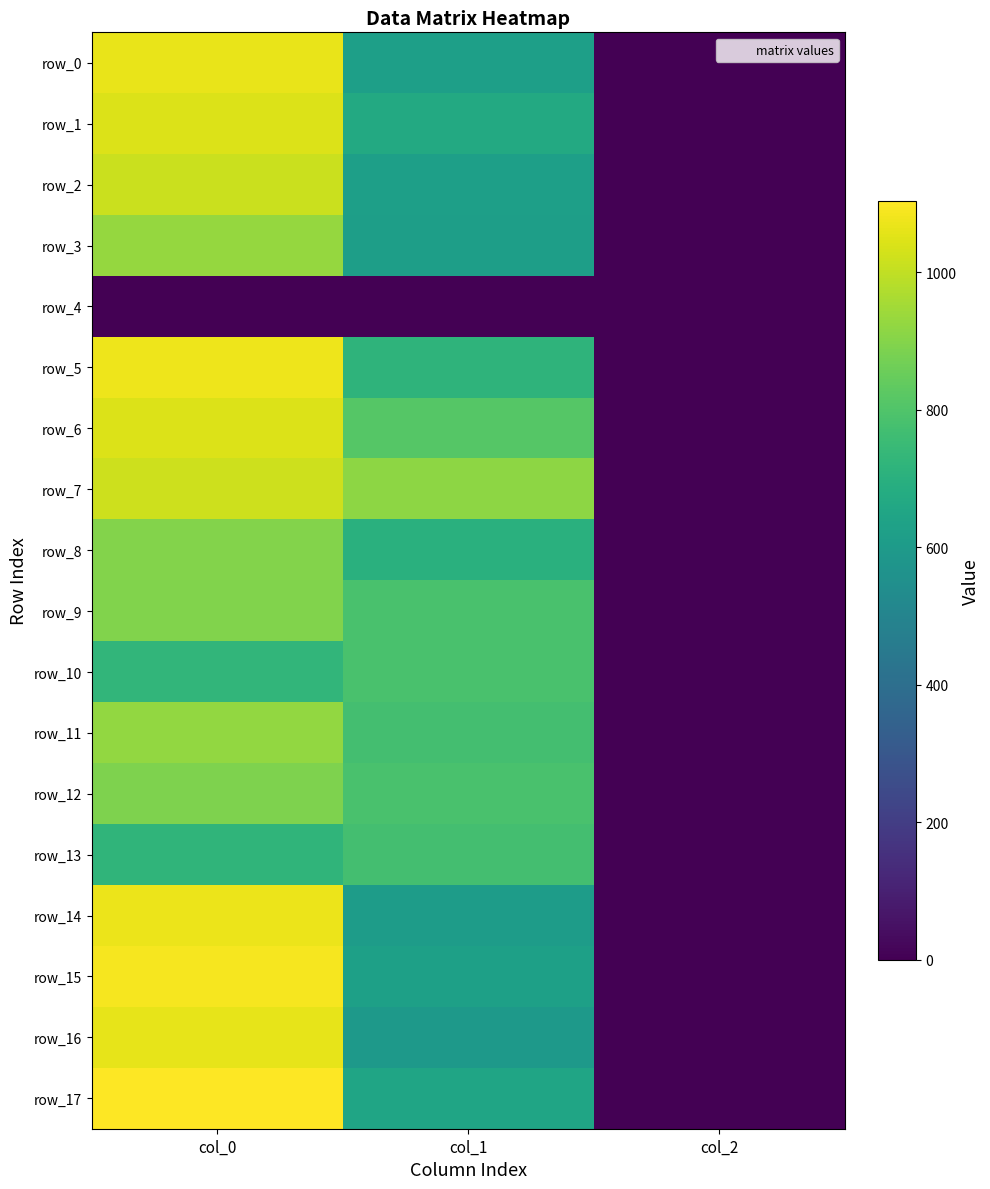

The value of row_3 at col_0 is 1453.8. True or false?

False